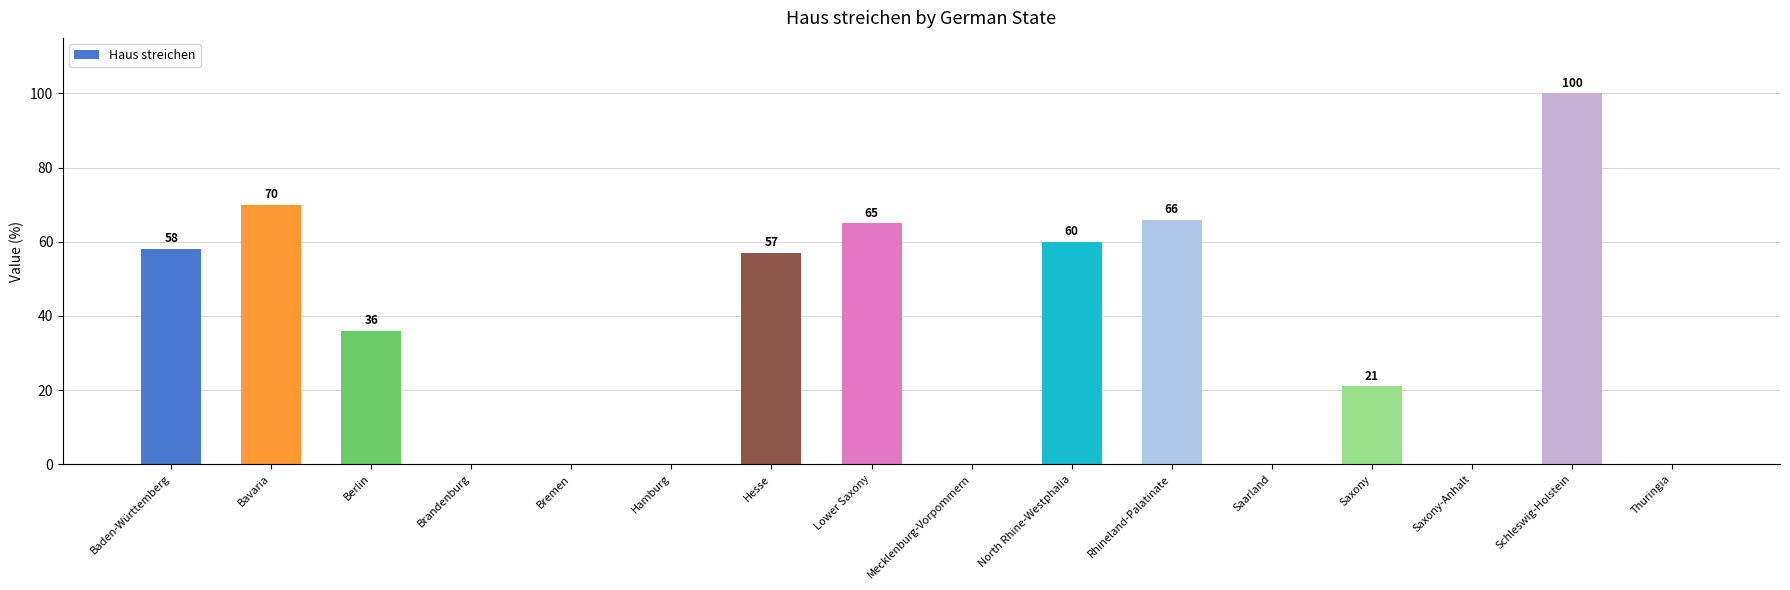

Is it true that the value at Saxony-Anhalt is 0?

True